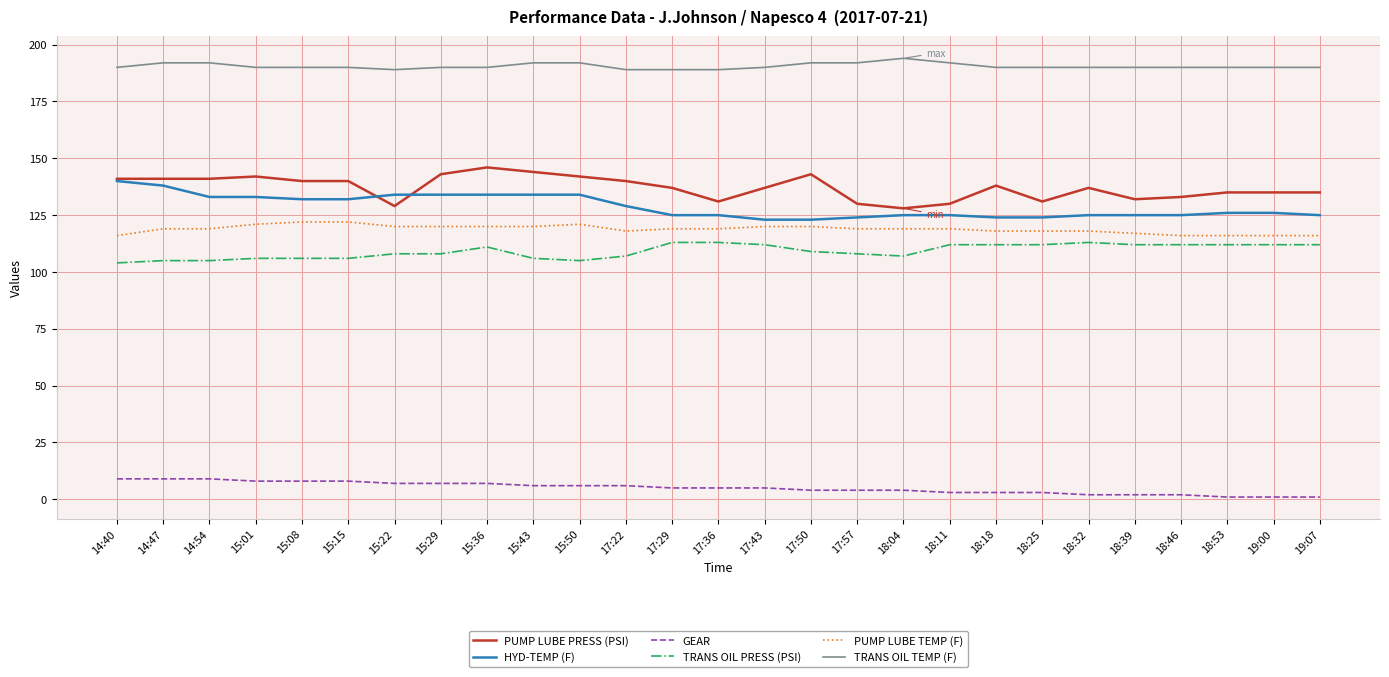

The value of TRANS OIL PRESS (PSI) at 17:43 is 112. True or false?

True